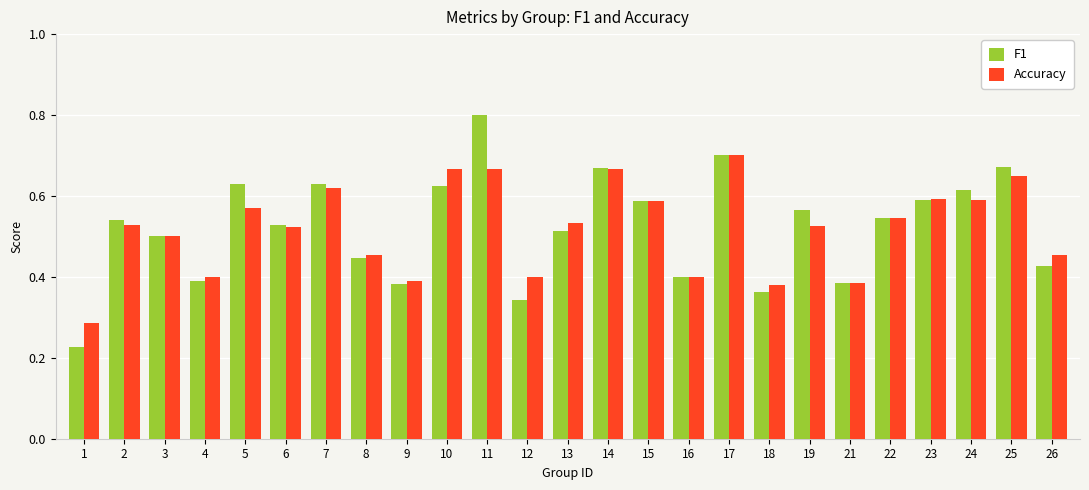

What is the sum of all F1 values?

13.1